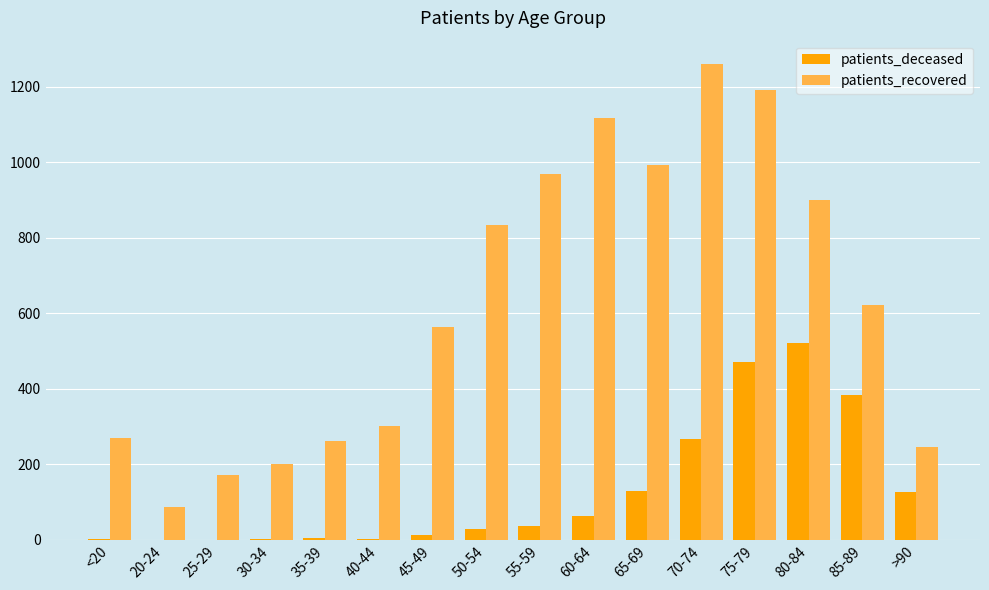

Which series has the widest spread of values?

patients_recovered